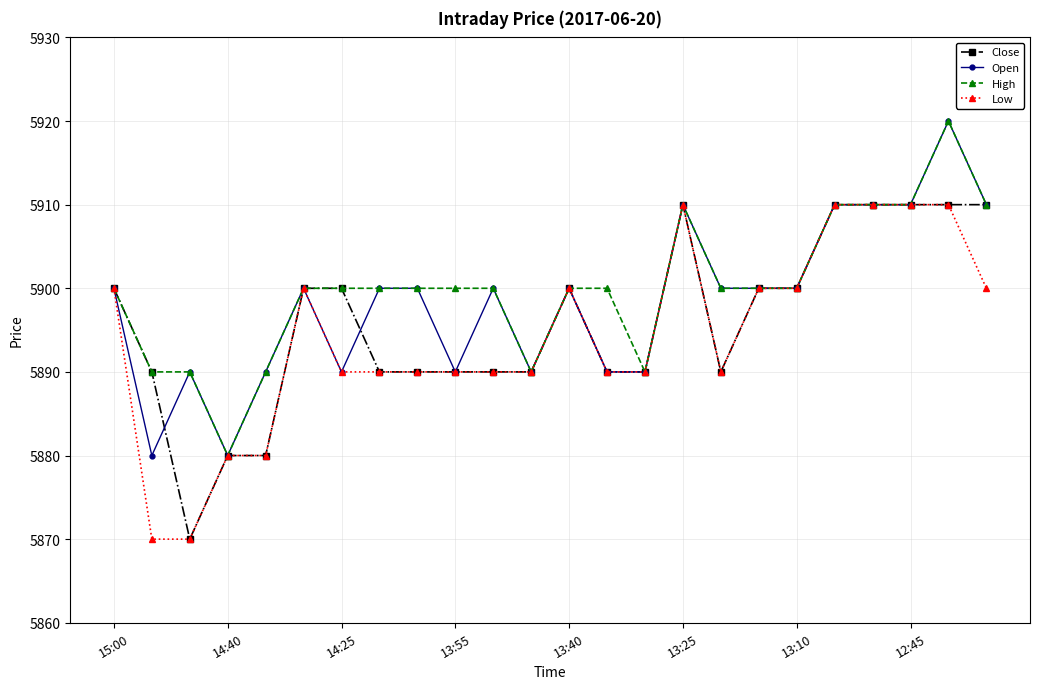

At how many categories does at least one series exceed 5878?

24